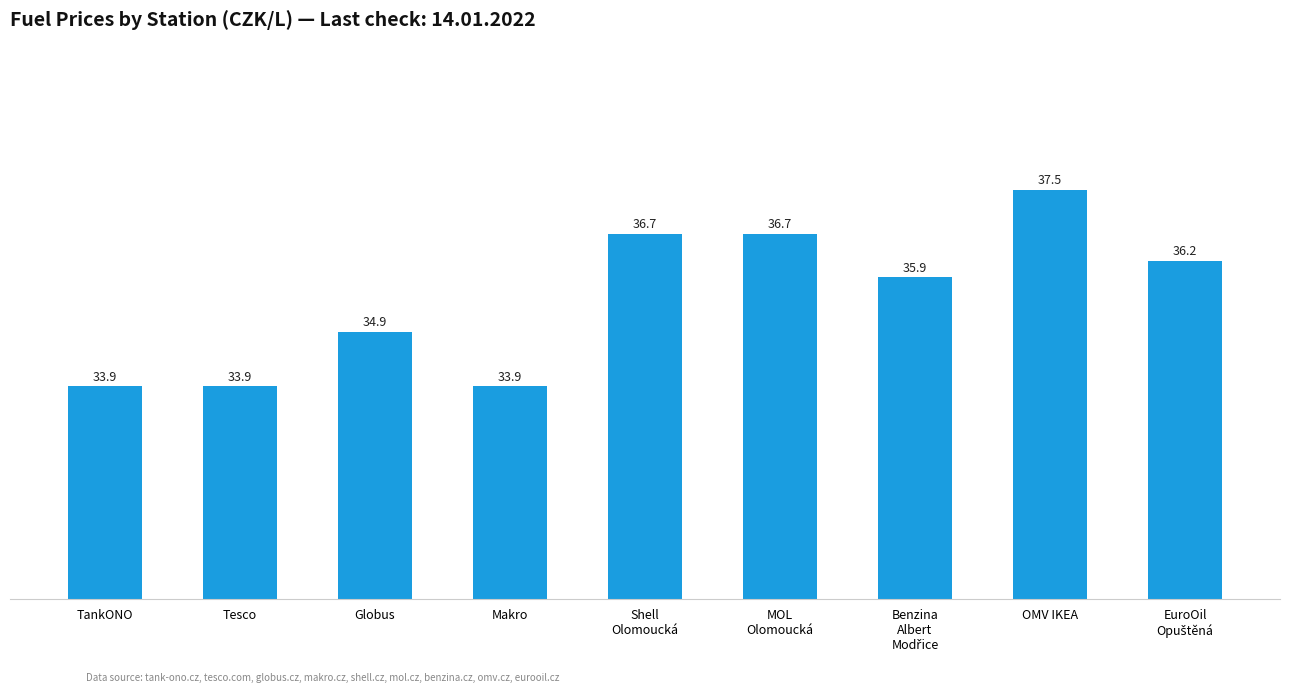

Reading left to right, extract all data points from this chart.

33.9	33.9	34.9	33.9	36.7	36.7	35.9	37.5	36.2